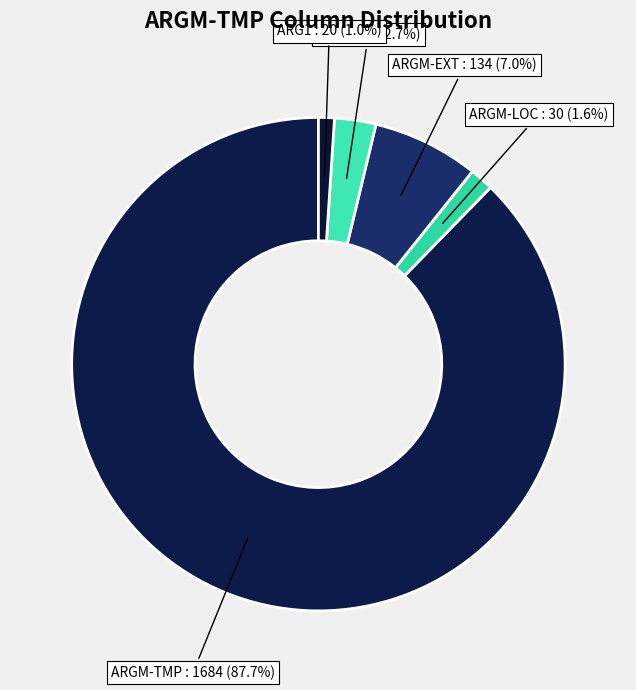

Which slice represents more than half of the pie?

ARGM-TMP